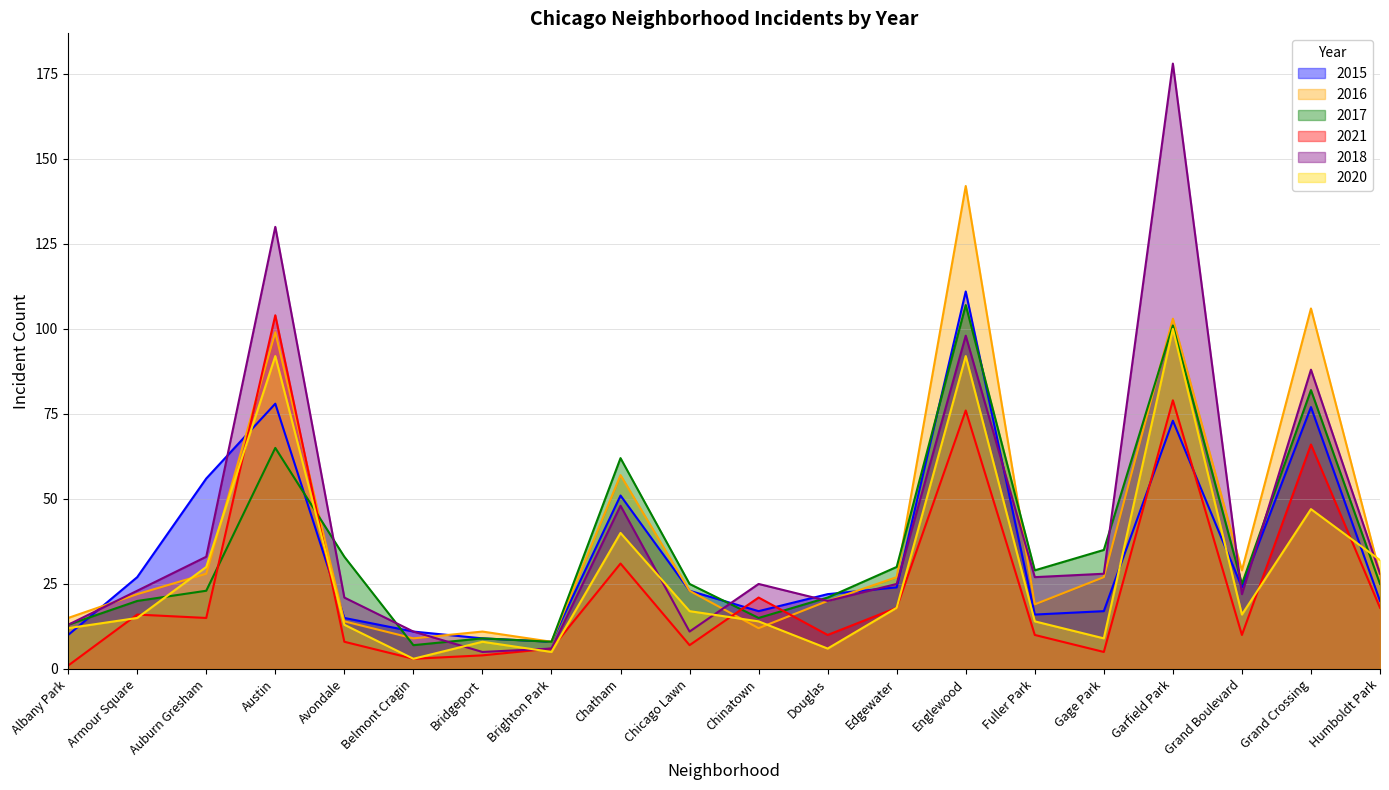

How many intersections are there between 2018 and 2017?

8